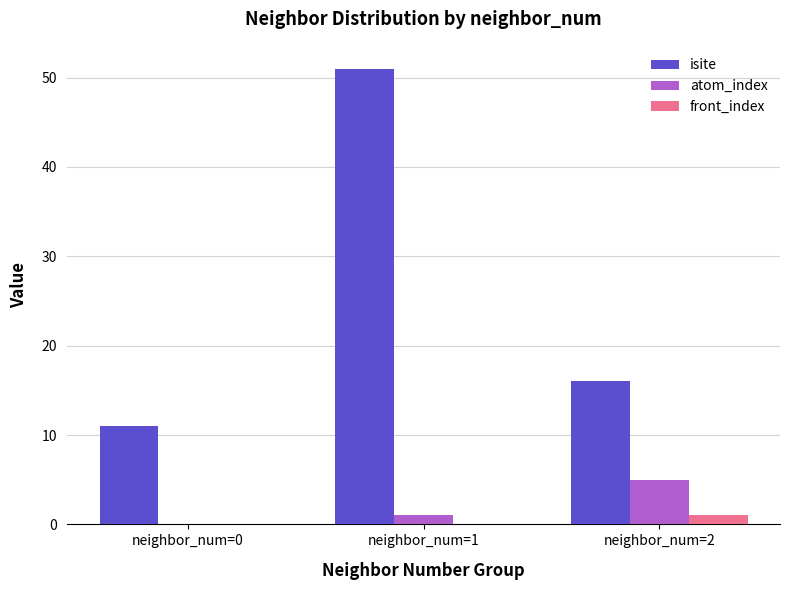

Is the value of front_index at neighbor_num=2 greater than the value of isite at neighbor_num=2?

No